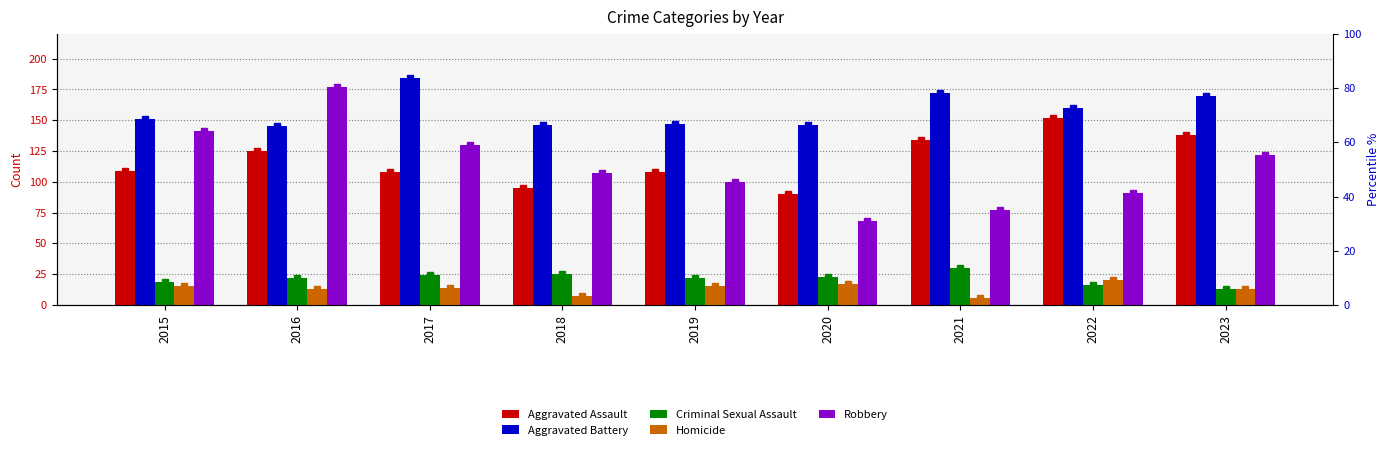

How many series are shown in this chart?

5